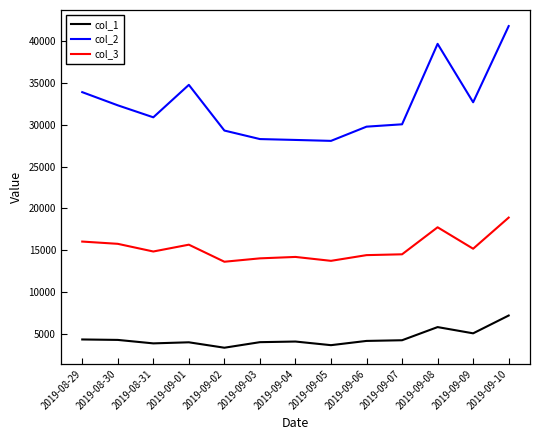

In col_3, how many points are higher than both neighbors (excluding endpoints)?

3